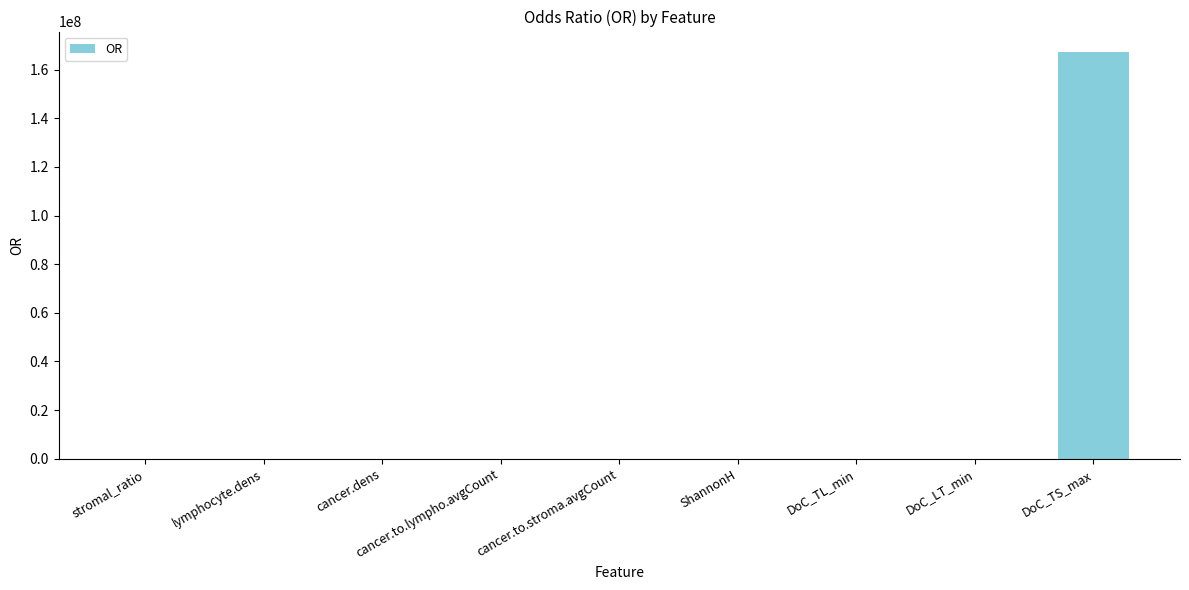

What is the sum of all values?

167300204.1